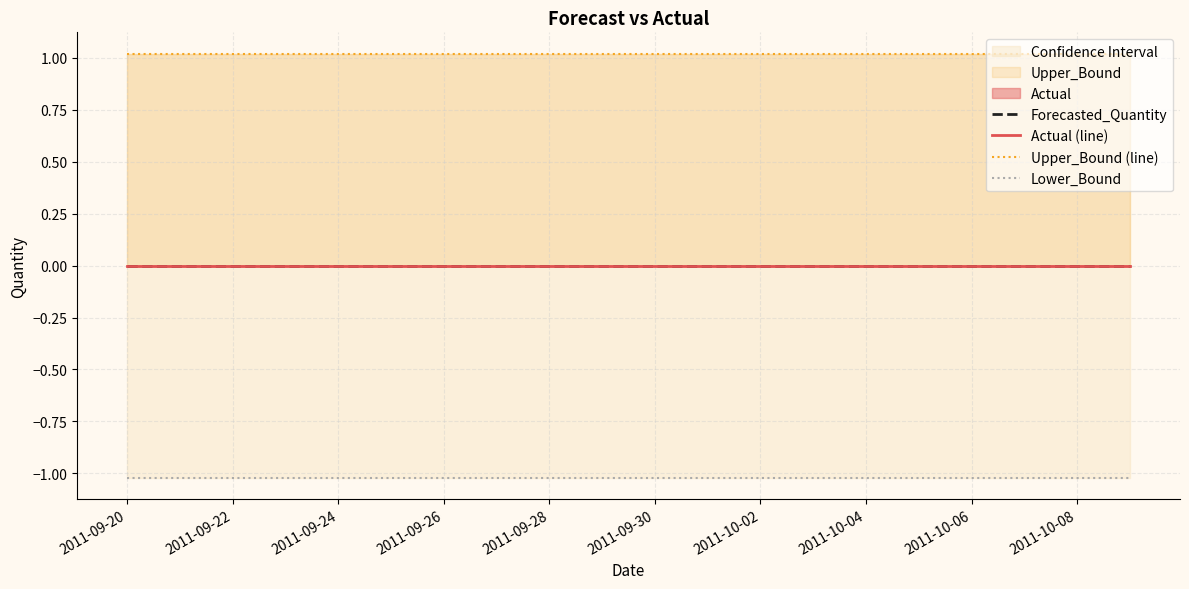

What is the label of the 5th point from the left?

2011-09-24